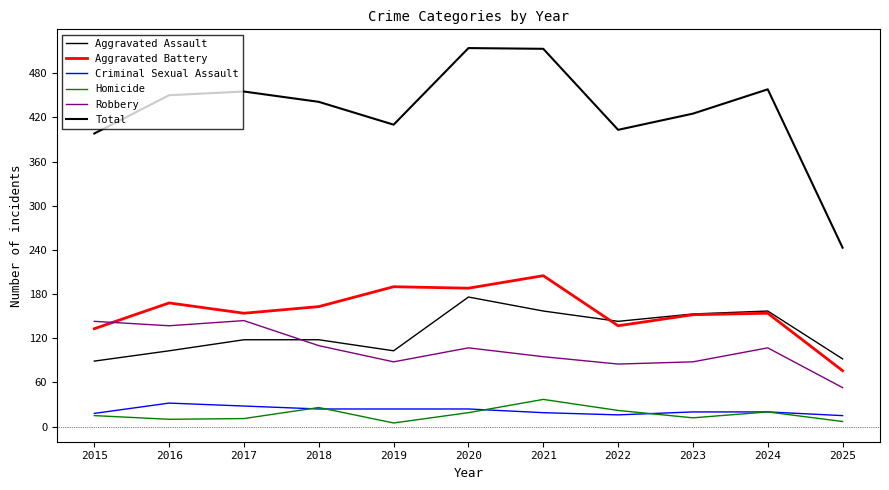

What is the average value of the Aggravated Assault series?

128